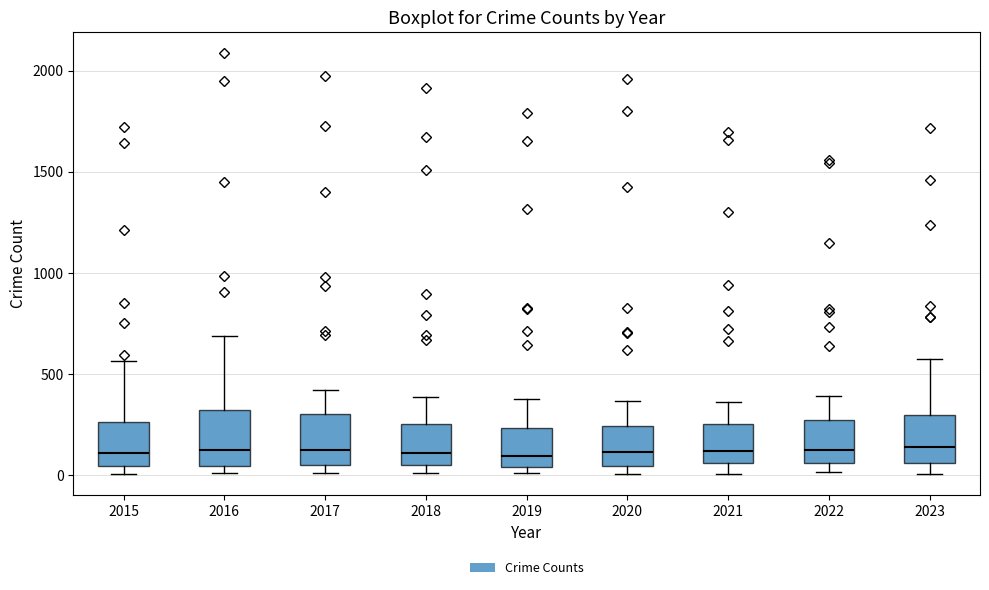

Where does the median line of the box at x = 2022 sit on the y-axis? The values are not printed on the chart, so give them approximately, as read against the axis.

100